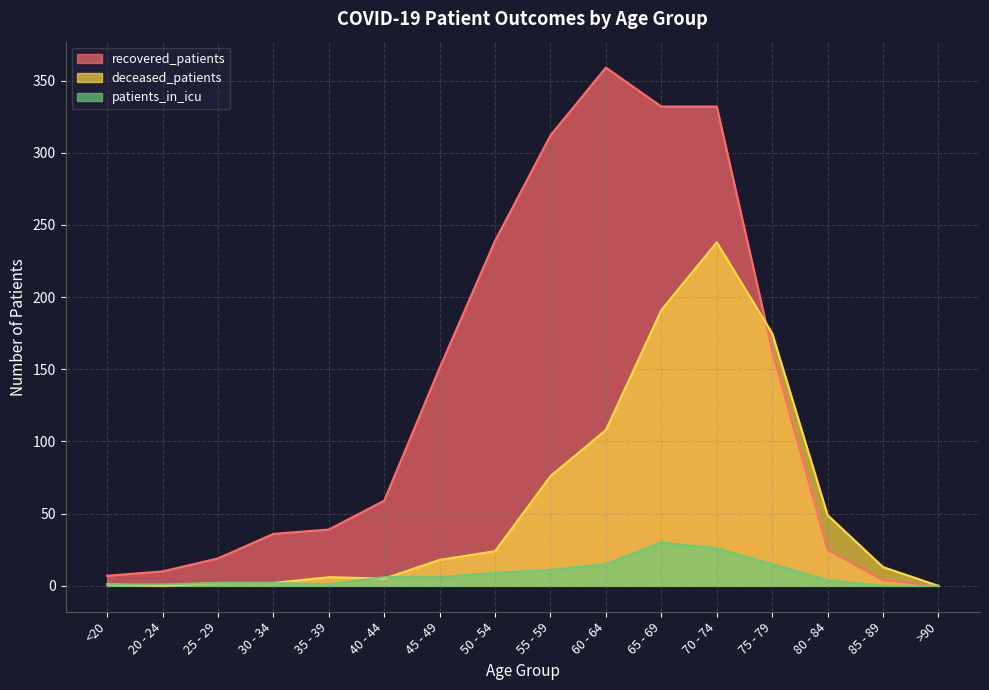

What is the total value across all series at 70 - 74?

596